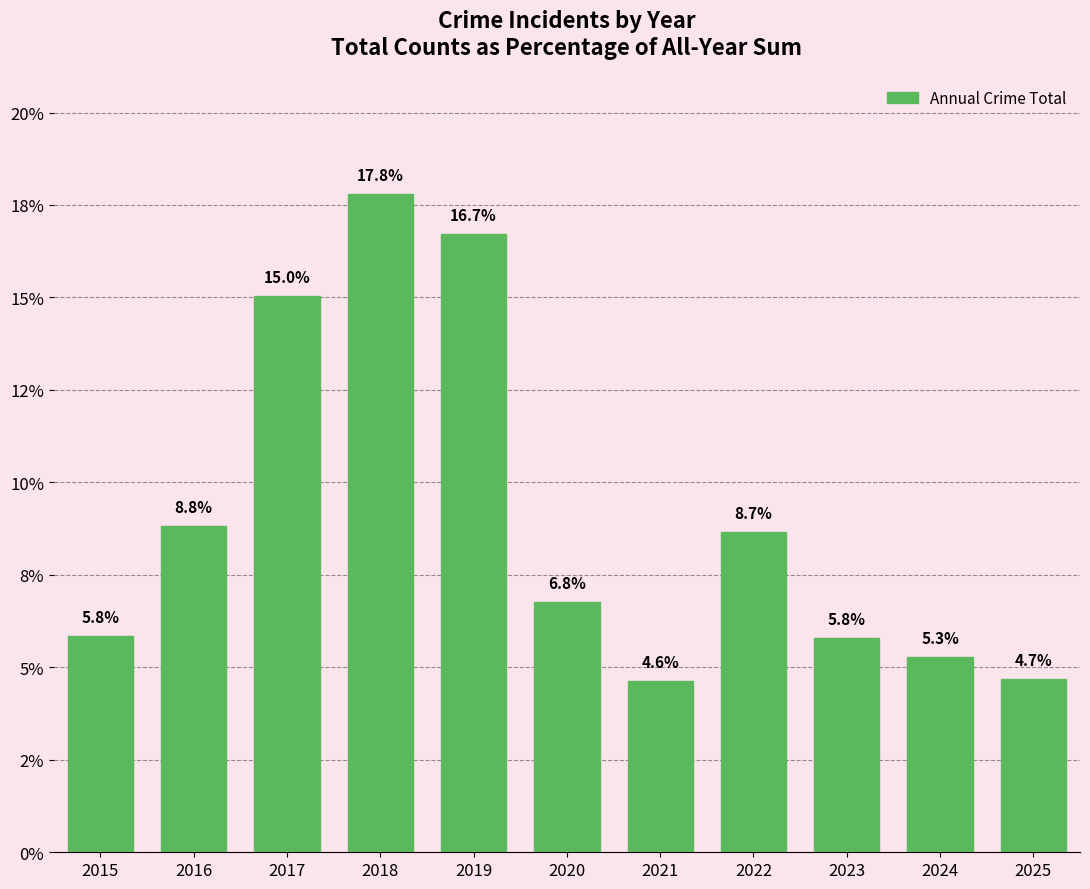

What is the change in value from 2024 to 2025?

-0.6